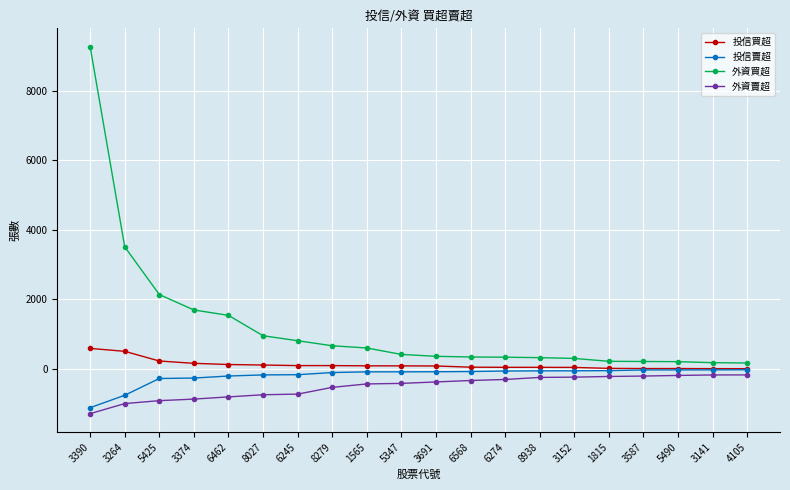

Which series has the largest total across all categories?

外資買超